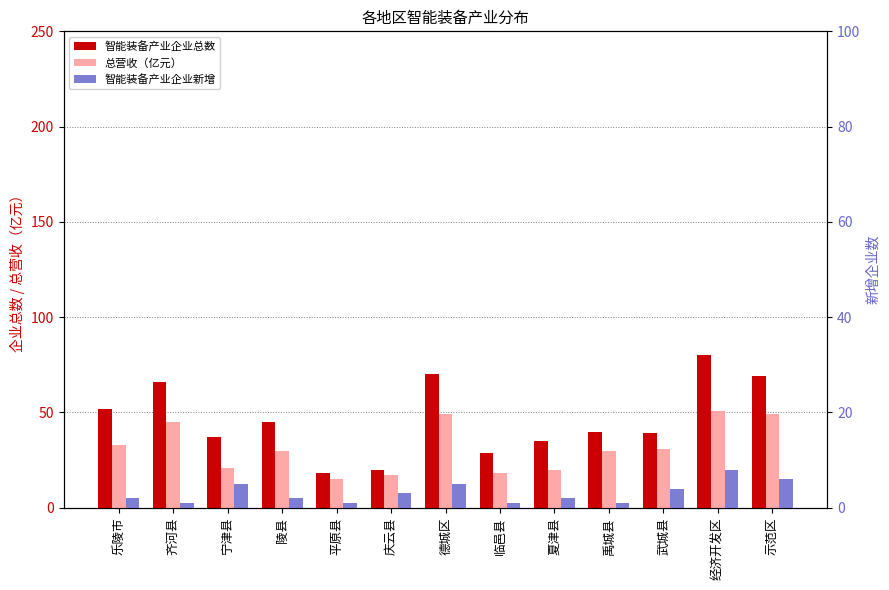

The value of 总营收（亿元） at 德城区 is 29. True or false?

False